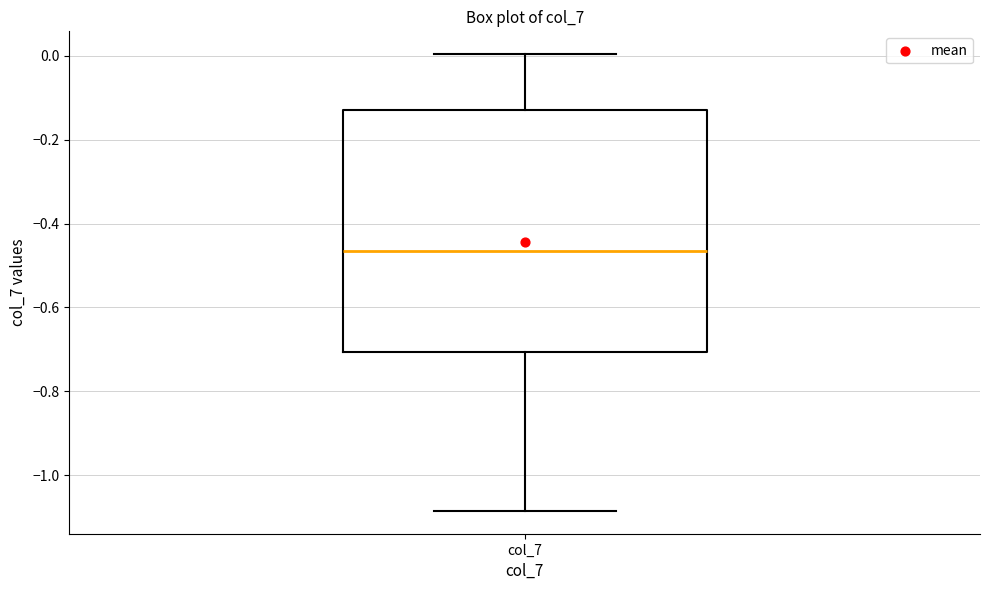

Read this box plot against the y-axis: the position of the median line, the range covered by the box, and the ends of both whiskers. The values are not printed on the chart, so give them approximately, as read against the axis.

median -0.46, box -0.70 to -0.12, whiskers -1.08 to 0.00